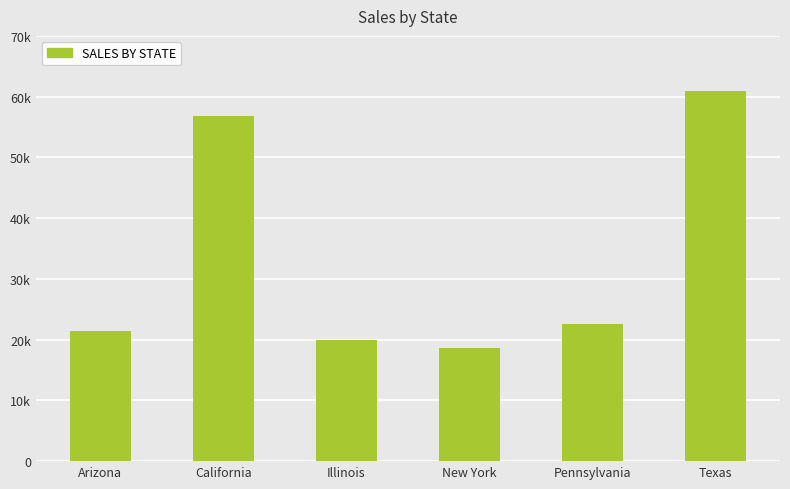

What is the ratio of the value at California to the value at New York?

3.0